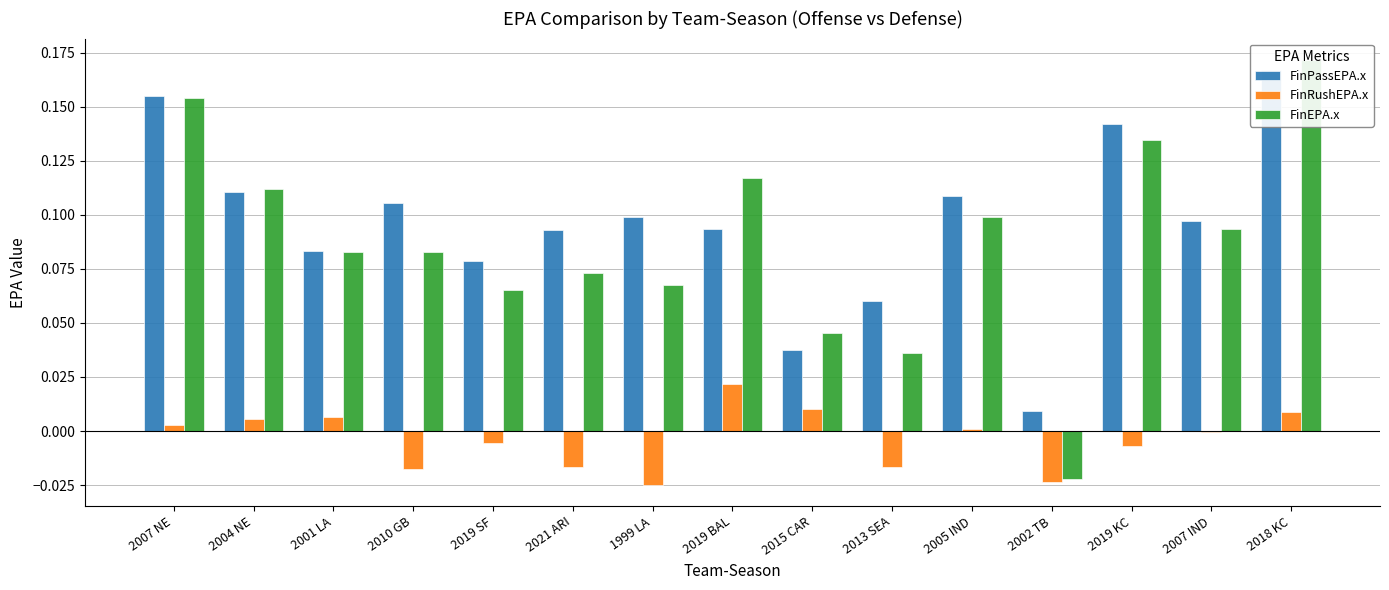

Reading left to right, extract all data points from this chart.

FinPassEPA.x: 0.2	0.1	0.1	0.1	0.1	0.1	0.1	0.1	0.0	0.1	0.1	0.0	0.1	0.1	0.2
FinRushEPA.x: 0.0	0.0	0.0	-0.0	-0.0	-0.0	-0.0	0.0	0.0	-0.0	0.0	-0.0	-0.0	-0.0	0.0
FinEPA.x: 0.2	0.1	0.1	0.1	0.1	0.1	0.1	0.1	0.0	0.0	0.1	-0.0	0.1	0.1	0.2